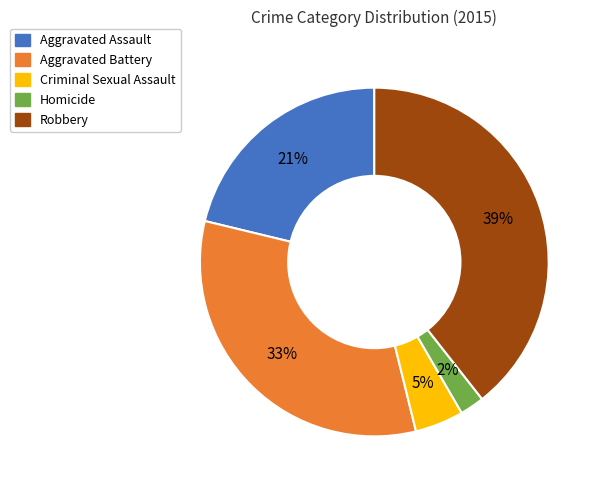

Which has a higher value, Aggravated Battery or Criminal Sexual Assault?

Aggravated Battery